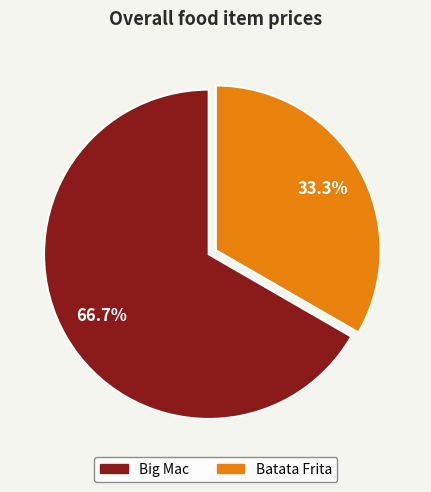

Is there a majority slice in this chart?

Yes